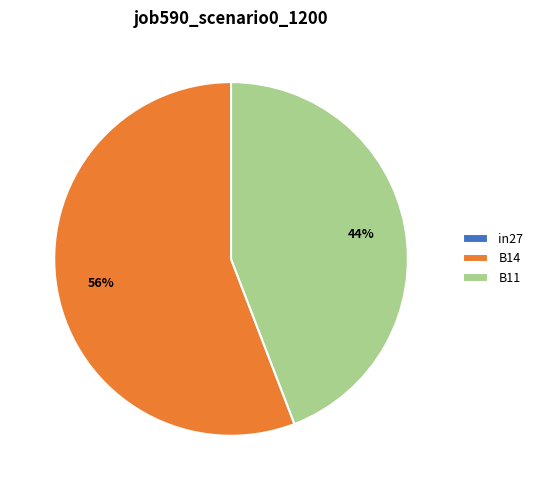

To the nearest percent, what is the average slice percentage?

33%